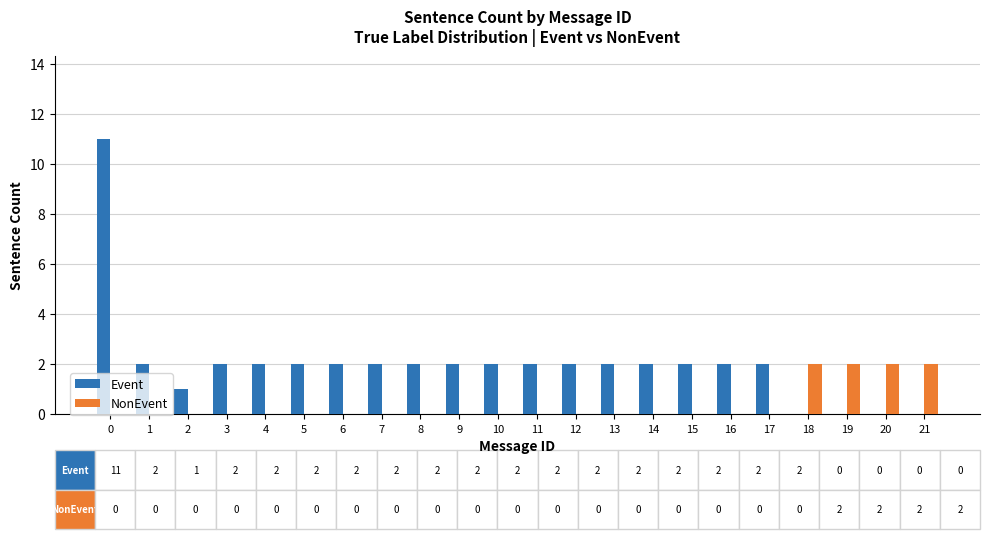

The Event series shows 2 at 16. True or false?

True